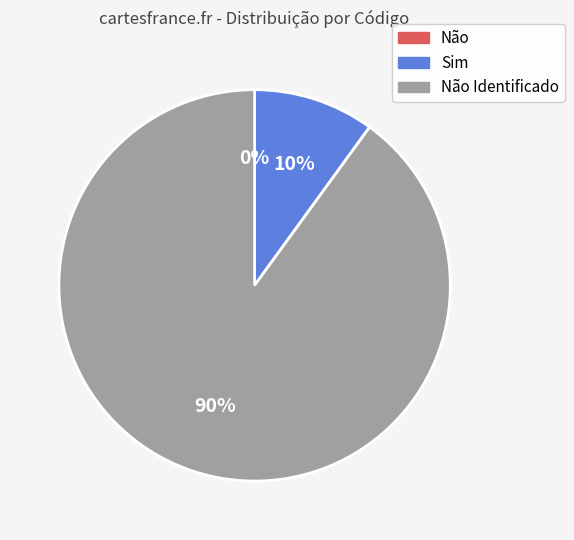

To the nearest percent, what is the average slice percentage?

33%